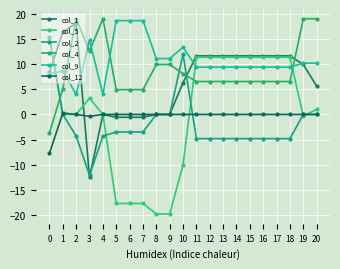

Where is the first local minimum for col_1?

3